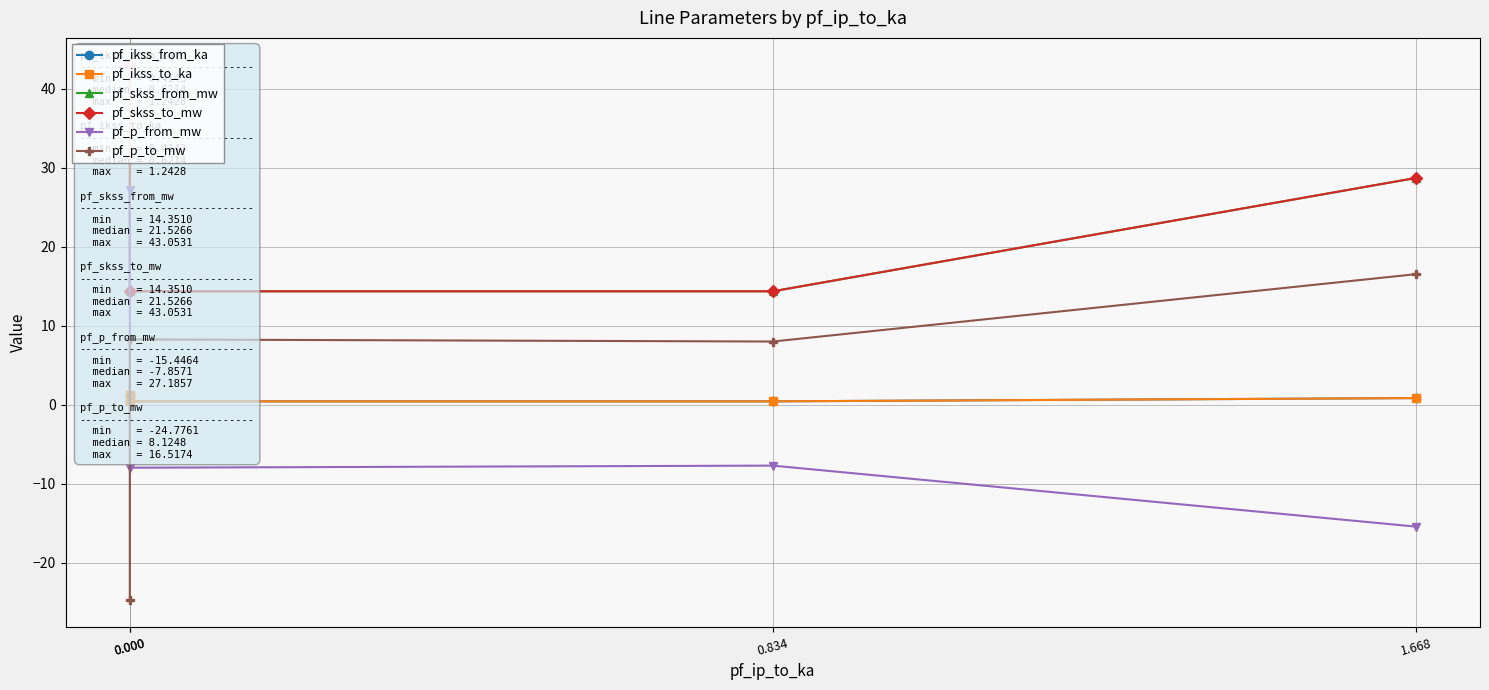

How many interior local valleys does the pf_ikss_from_ka series have?

1